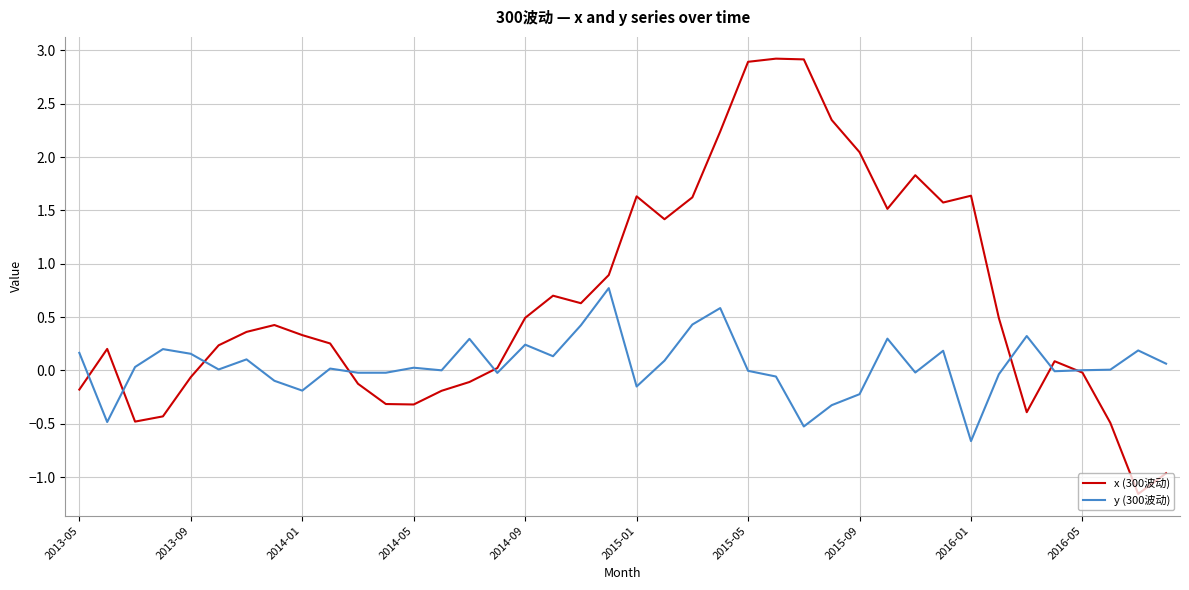

List the series in order of their overall mean, lowest first.

y (300波动), x (300波动)